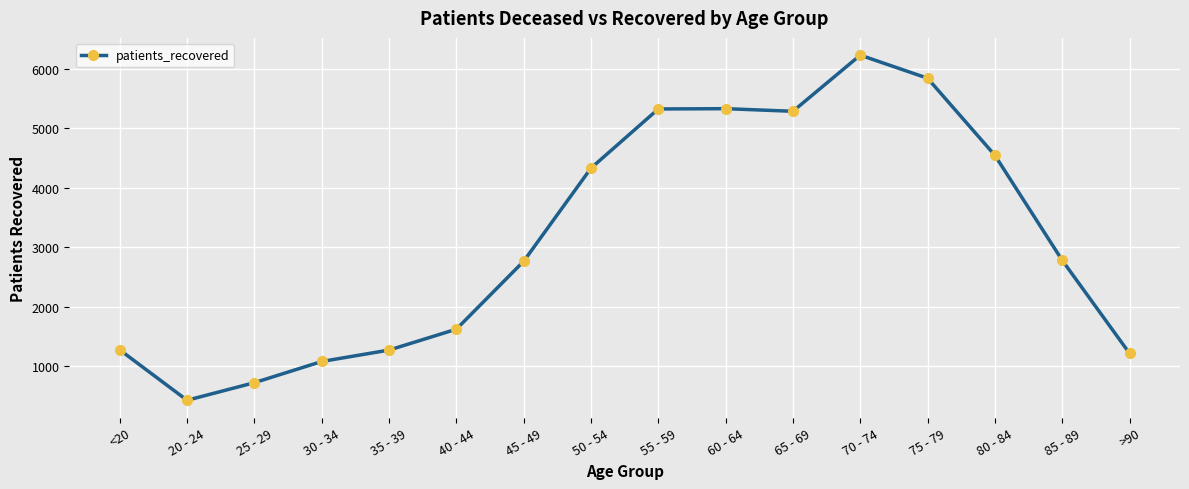

What is the value of the 5th point from the left?

1273